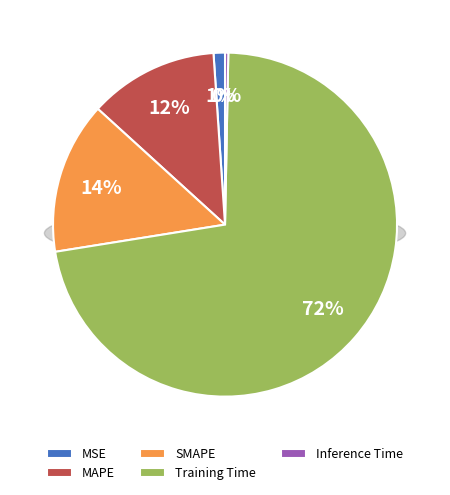

What is the largest slice in the pie chart?

Training Time